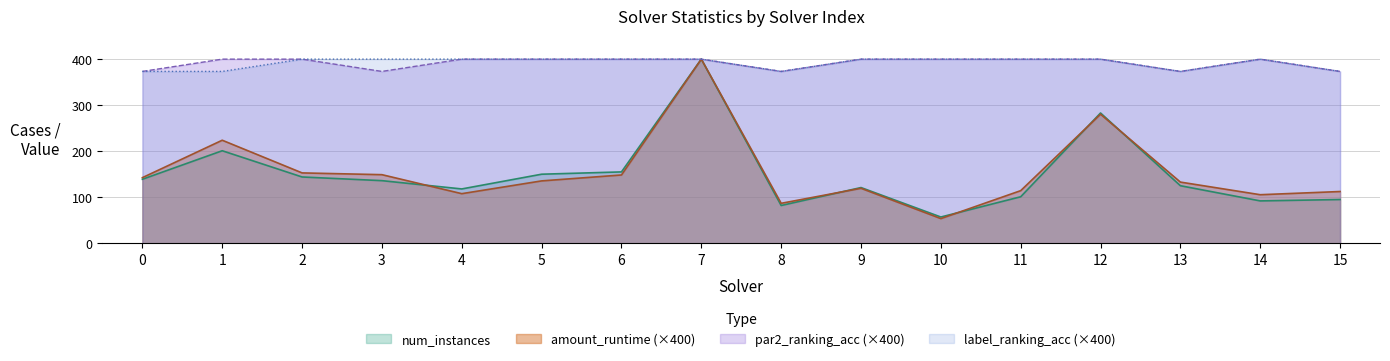

How many lines are shown in the chart?

4